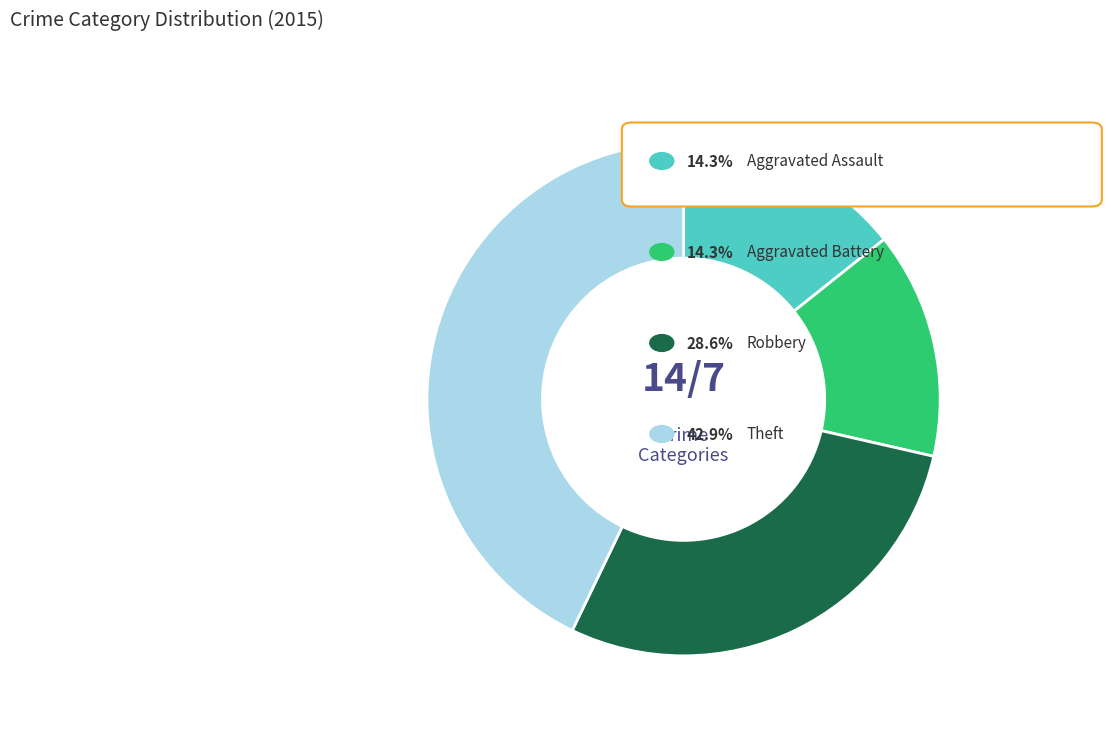

Is there a majority slice in this chart?

No